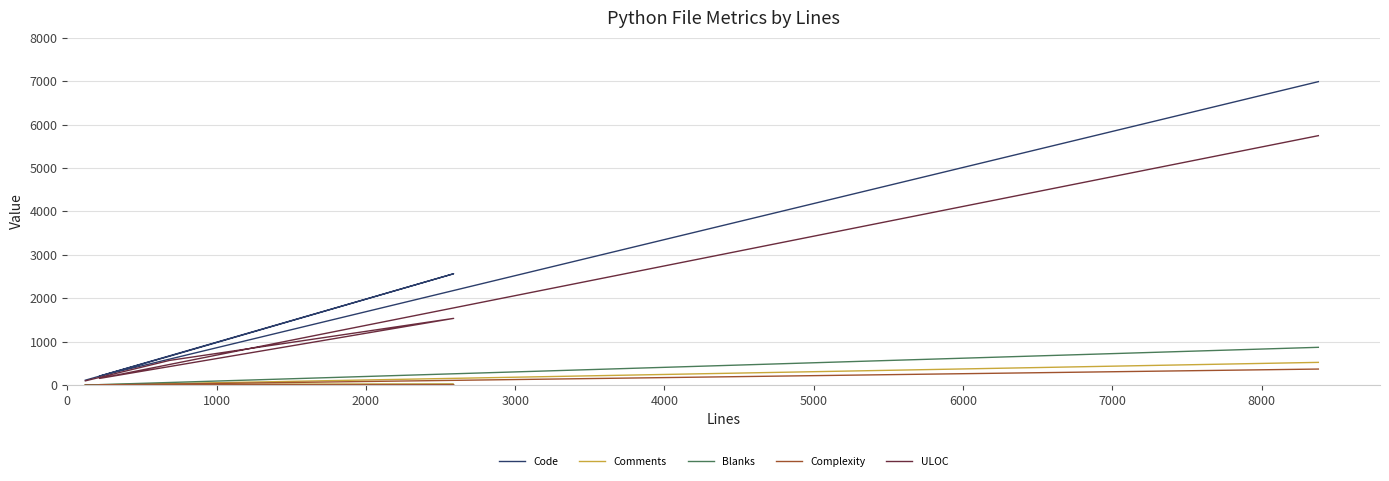

What are all the series names shown in the legend?

Code, Comments, Blanks, Complexity, ULOC